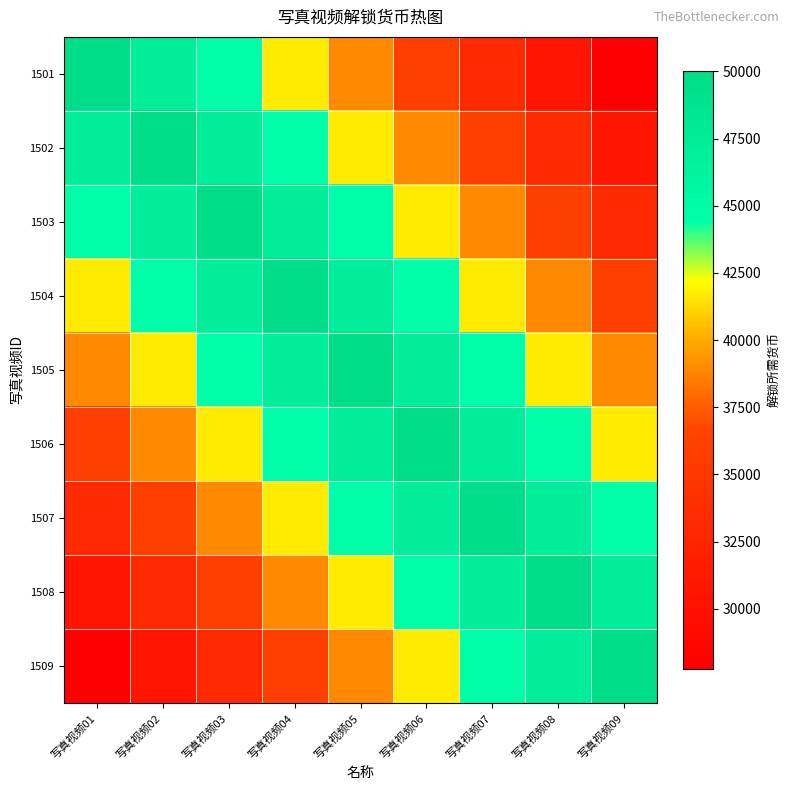

Reading right to left, what are all the values shown in this chart?

1501: 写真视频09=27777.8	写真视频08=30555.6	写真视频07=33333.3	写真视频06=36111.1	写真视频05=38888.9	写真视频04=41666.7	写真视频03=44444.4	写真视频02=47222.2	写真视频01=50000.0
1502: 写真视频09=30555.6	写真视频08=33333.3	写真视频07=36111.1	写真视频06=38888.9	写真视频05=41666.7	写真视频04=44444.4	写真视频03=47222.2	写真视频02=50000.0	写真视频01=47222.2
1503: 写真视频09=33333.3	写真视频08=36111.1	写真视频07=38888.9	写真视频06=41666.7	写真视频05=44444.4	写真视频04=47222.2	写真视频03=50000.0	写真视频02=47222.2	写真视频01=44444.4
1504: 写真视频09=36111.1	写真视频08=38888.9	写真视频07=41666.7	写真视频06=44444.4	写真视频05=47222.2	写真视频04=50000.0	写真视频03=47222.2	写真视频02=44444.4	写真视频01=41666.7
1505: 写真视频09=38888.9	写真视频08=41666.7	写真视频07=44444.4	写真视频06=47222.2	写真视频05=50000.0	写真视频04=47222.2	写真视频03=44444.4	写真视频02=41666.7	写真视频01=38888.9
1506: 写真视频09=41666.7	写真视频08=44444.4	写真视频07=47222.2	写真视频06=50000.0	写真视频05=47222.2	写真视频04=44444.4	写真视频03=41666.7	写真视频02=38888.9	写真视频01=36111.1
1507: 写真视频09=44444.4	写真视频08=47222.2	写真视频07=50000.0	写真视频06=47222.2	写真视频05=44444.4	写真视频04=41666.7	写真视频03=38888.9	写真视频02=36111.1	写真视频01=33333.3
1508: 写真视频09=47222.2	写真视频08=50000.0	写真视频07=47222.2	写真视频06=44444.4	写真视频05=41666.7	写真视频04=38888.9	写真视频03=36111.1	写真视频02=33333.3	写真视频01=30555.6
1509: 写真视频09=50000.0	写真视频08=47222.2	写真视频07=44444.4	写真视频06=41666.7	写真视频05=38888.9	写真视频04=36111.1	写真视频03=33333.3	写真视频02=30555.6	写真视频01=27777.8